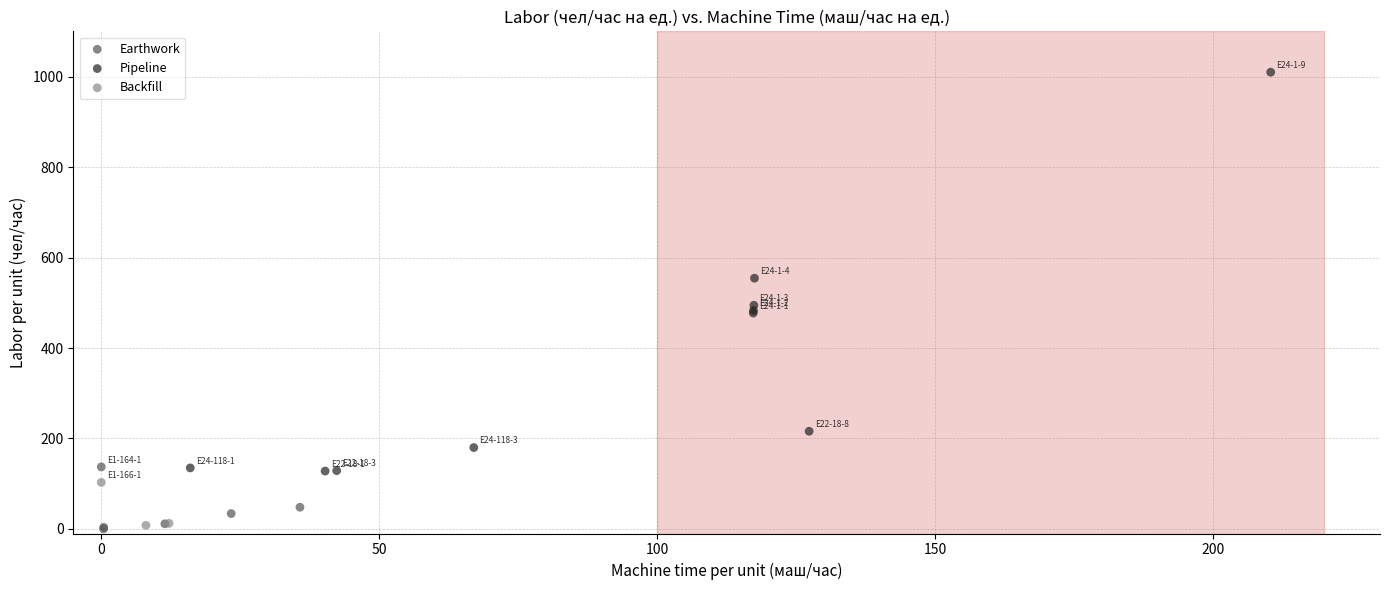

Which series has the widest spread of Y values?

Pipeline